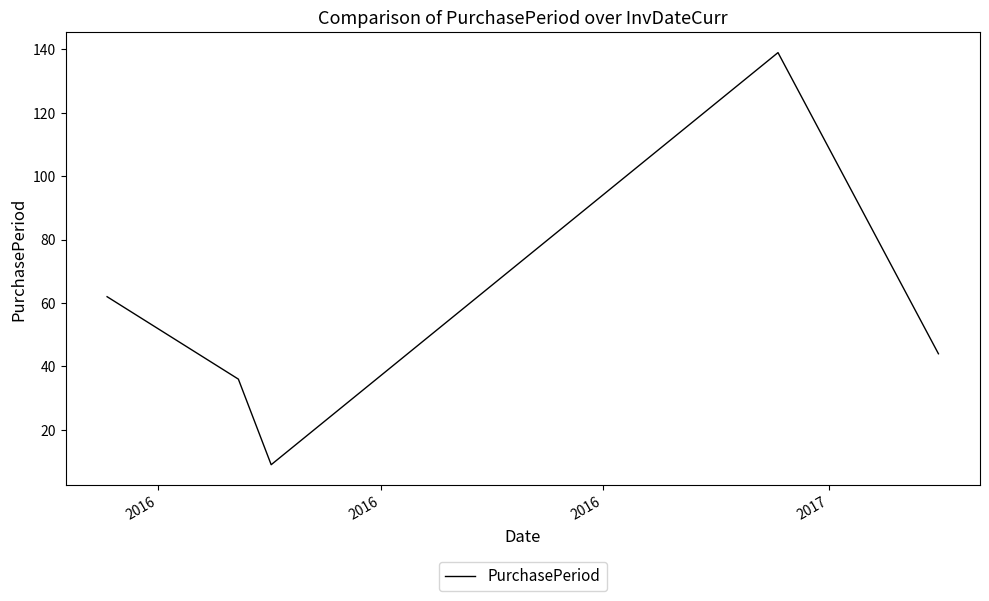

True or false: the data has more than 0 interior local peaks.

True